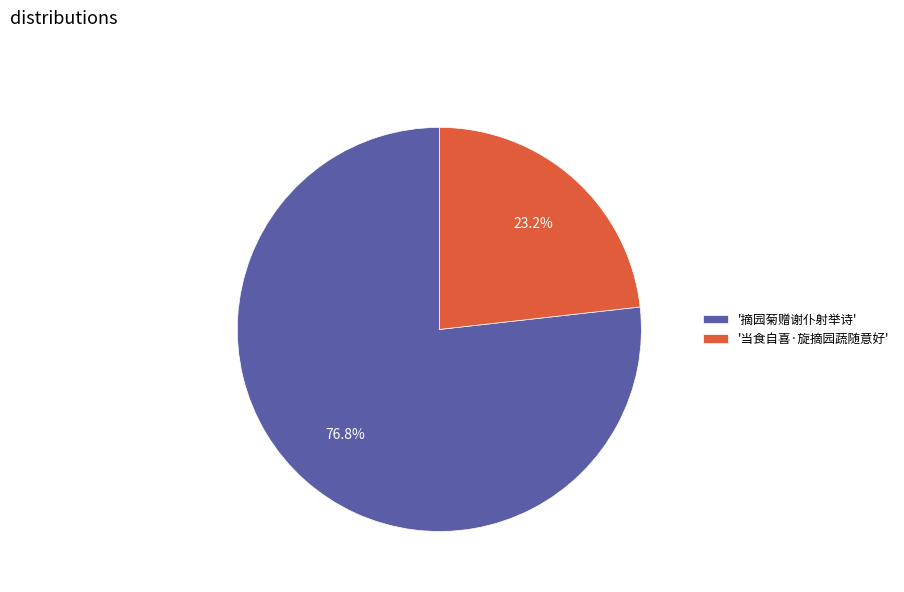

Which category has the biggest portion of the pie?

'摘园菊赠谢仆射举诗'